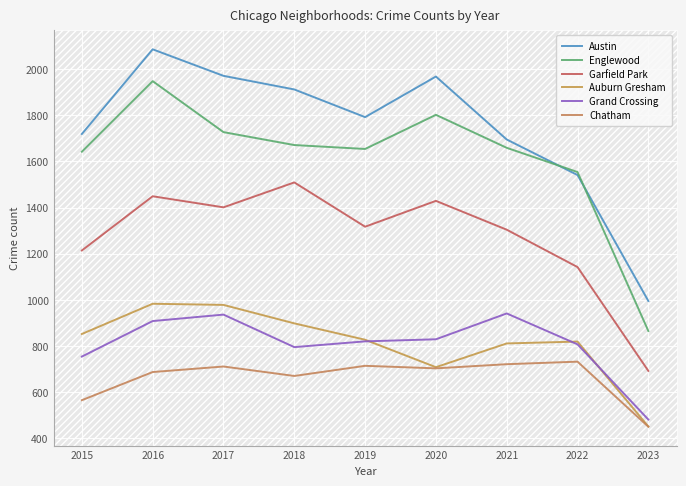

List the labels in order of Austin value, smallest first.

2023, 2022, 2021, 2015, 2019, 2018, 2020, 2017, 2016